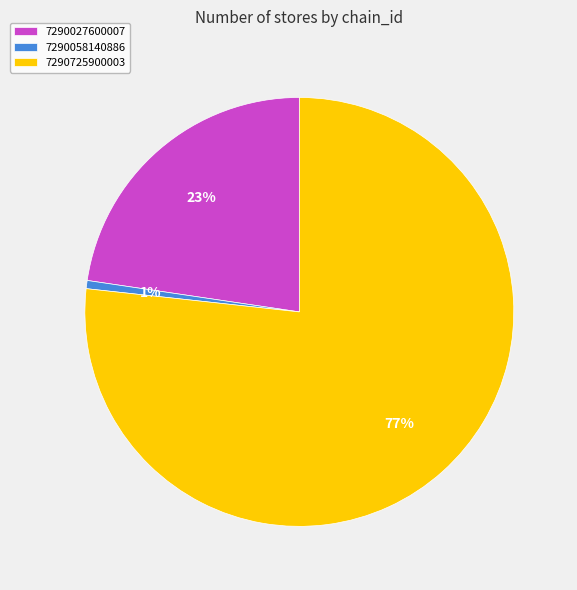

How many segments does this pie chart have?

3